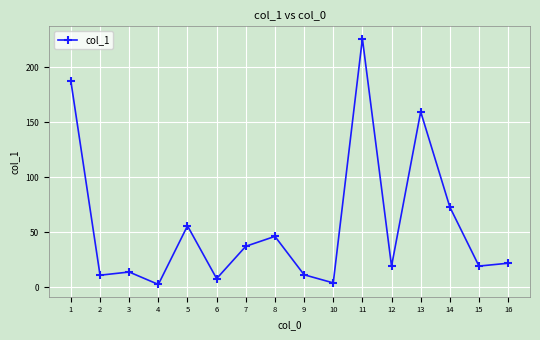

Approximately how many times larger is the value at 2 compared to 15?

0.6